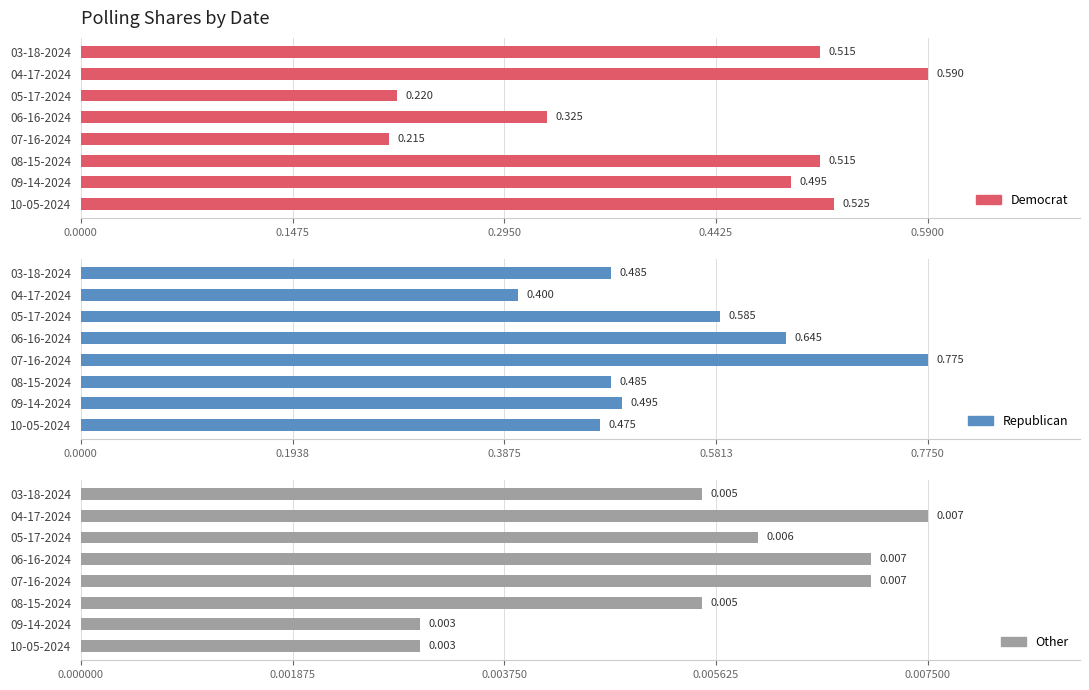

What is the total value across all series at 10-05-2024?

1.0